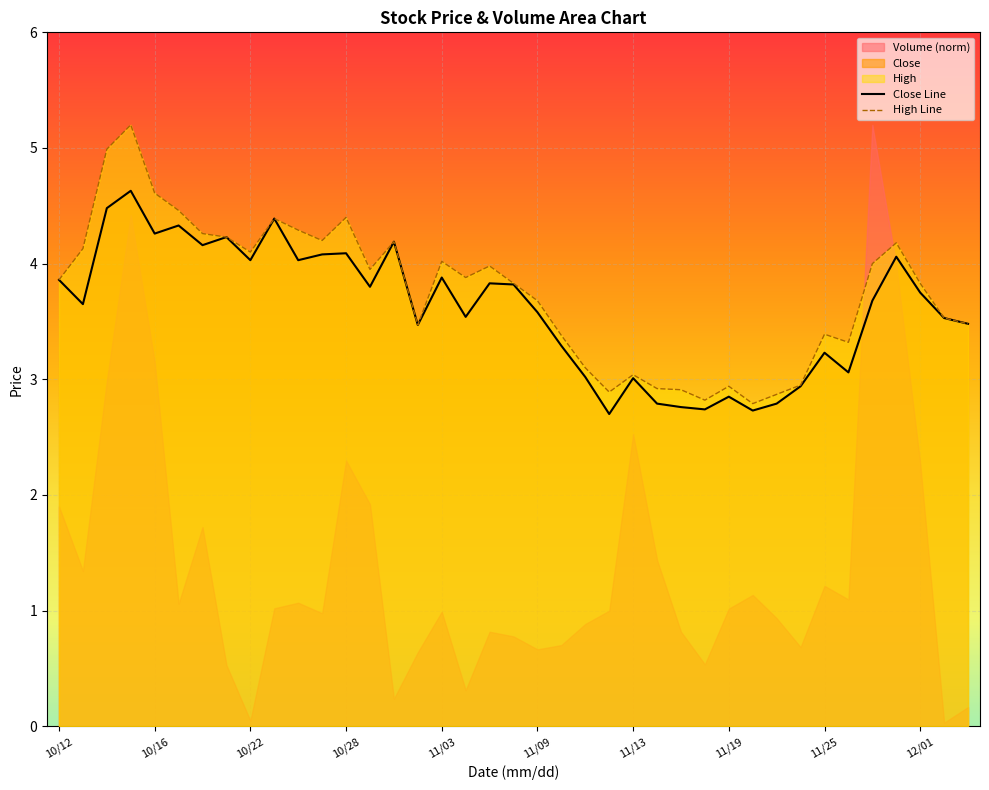

Which series has the largest total across all categories?

High Line